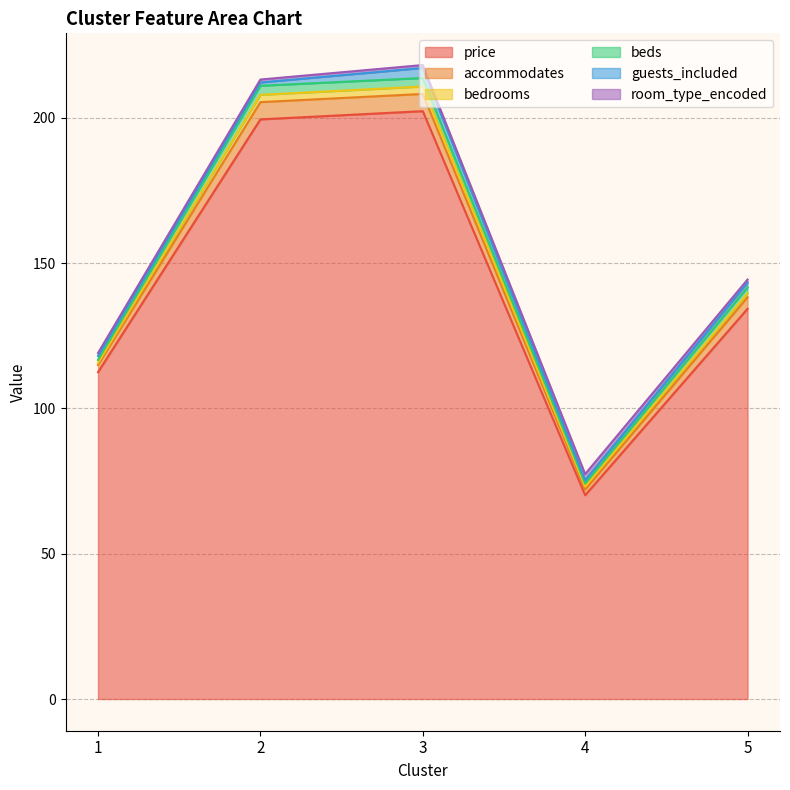

Is the value of beds at 5 greater than the value of bedrooms at 5?

Yes